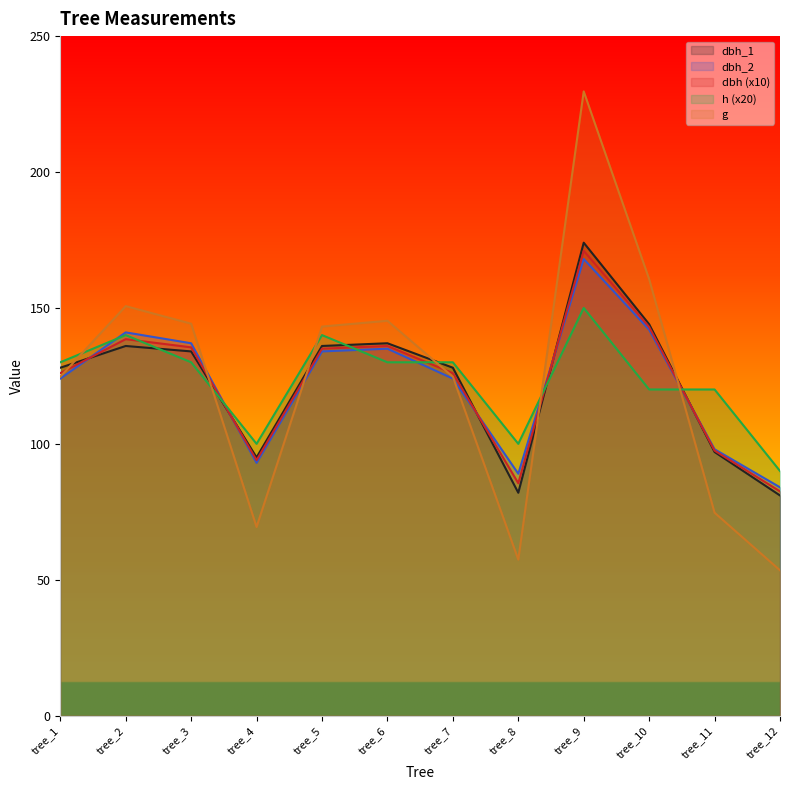

Reading right to left, transcribe all the data shown in this chart.

dbh_1: 81.0	97.0	144.0	174.0	82.0	128.0	137.0	136.0	95.0	134.0	136.0	128.0
dbh_2: 84.0	98.0	142.0	168.0	89.0	124.0	135.0	134.0	93.0	137.0	141.0	124.0
dbh: 82.5	97.5	143.0	171.0	85.5	126.0	136.0	135.0	94.0	135.5	138.5	126.0
h: 90.0	120.0	120.0	150.0	100.0	130.0	130.0	140.0	100.0	130.0	140.0	130.0
g: 53.5	74.7	160.6	229.7	57.4	124.7	145.3	143.1	69.4	144.2	150.7	124.7